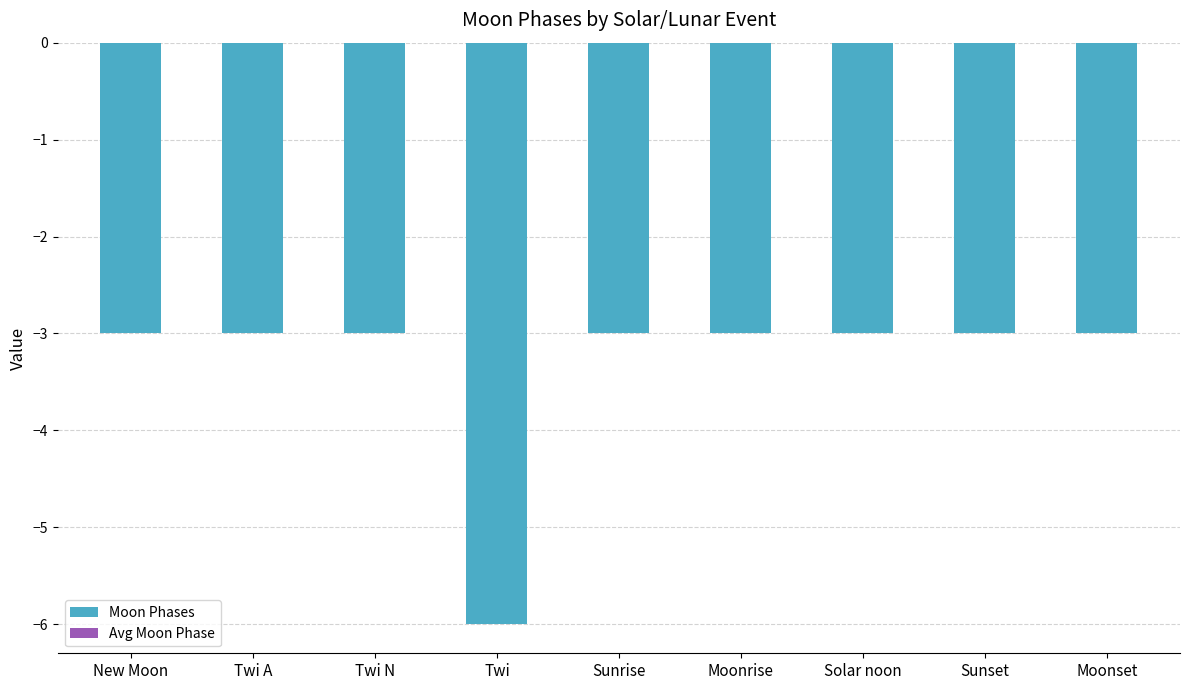

Which category has the lowest value across all series?

Twi